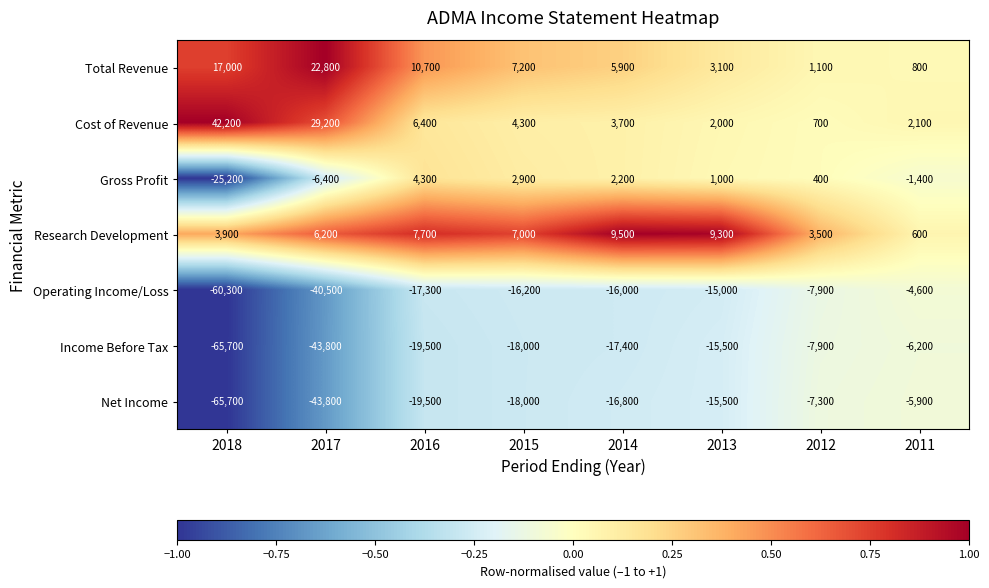

Which series has the largest total across all categories?

Cost of Revenue